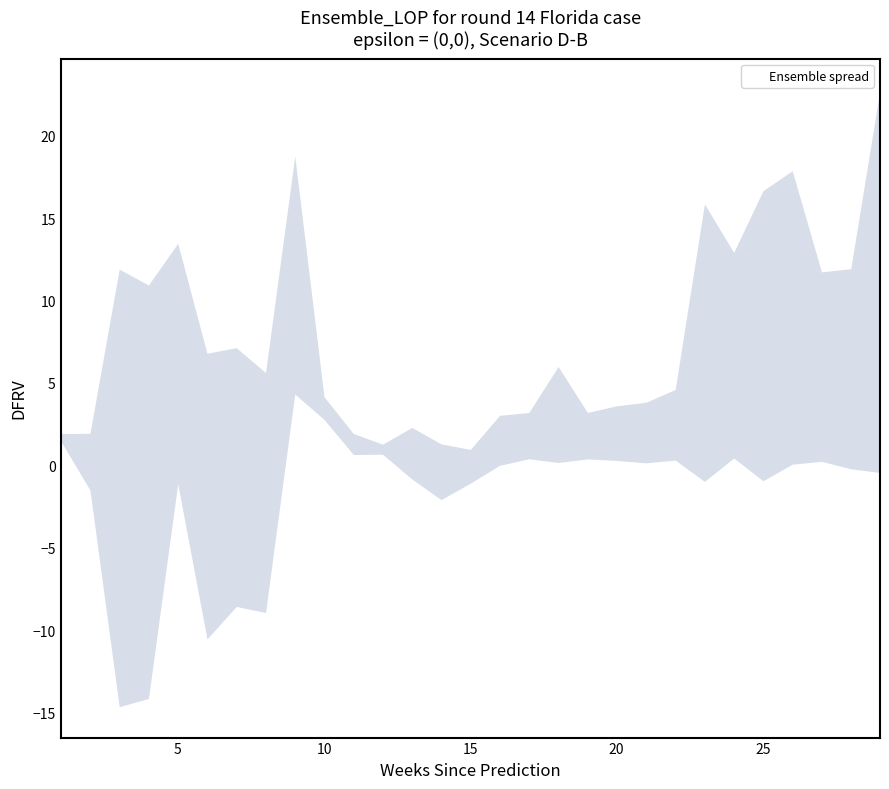

The value of lower at 1 is 1.0. True or false?

False